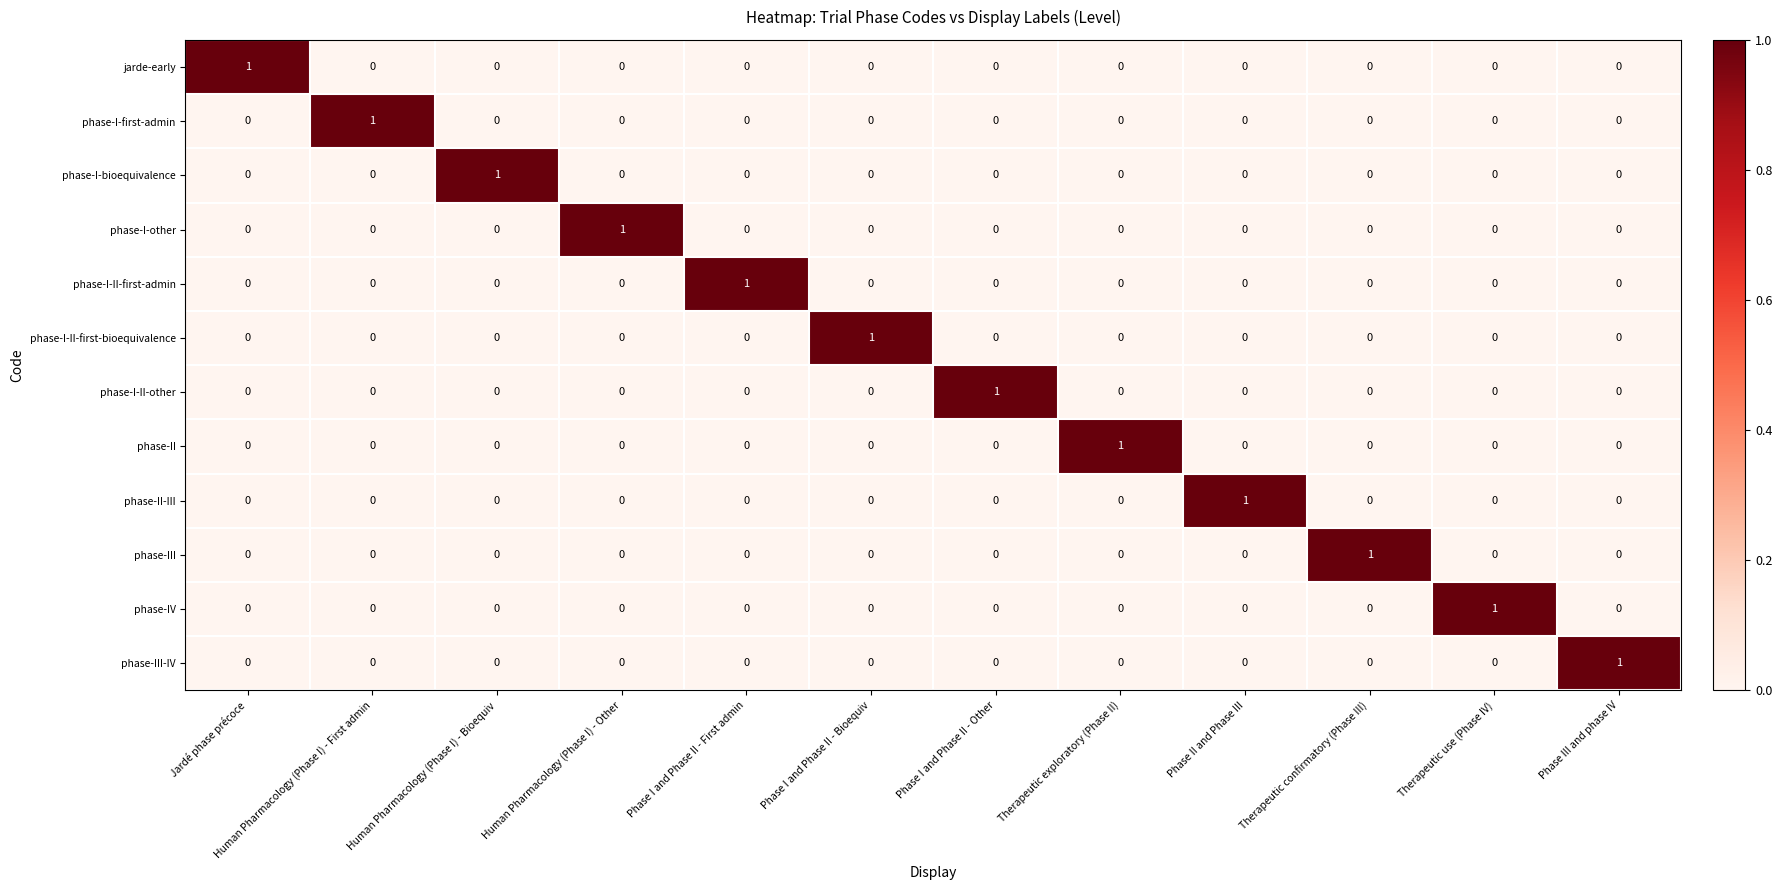

At which label does jarde-early reach its peak?

Jardé phase précoce